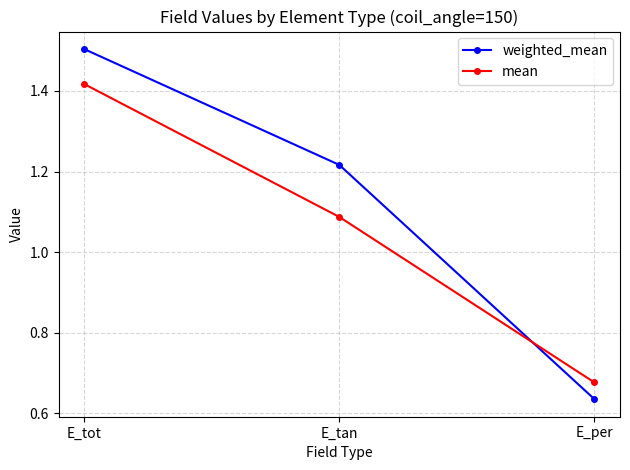

True or false: mean has a value of 1.5 at E_tan.

False